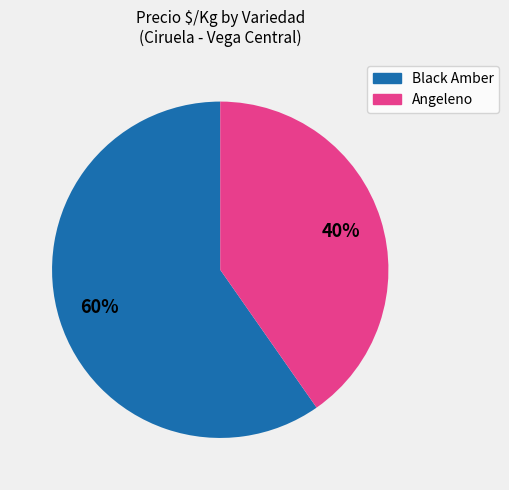

Is there a majority slice in this chart?

Yes